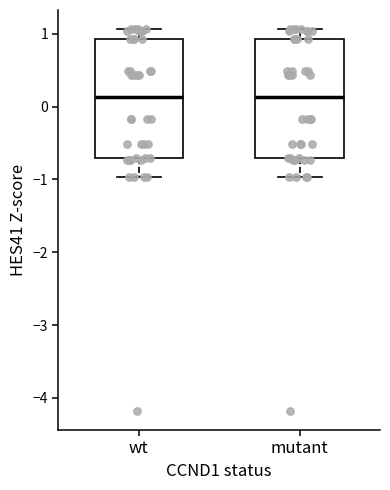

Reading left to right, transcribe this box plot: for each box, give where its median line is, the range the box spans, and where its two whiskers end, as read against the y-axis. The values are not printed on the chart, so give them approximately, as read against the axis.

wt: median 0.1, box -0.7 to 0.9, whiskers -1.0 to 1.1
mutant: median 0.1, box -0.7 to 0.9, whiskers -1.0 to 1.1